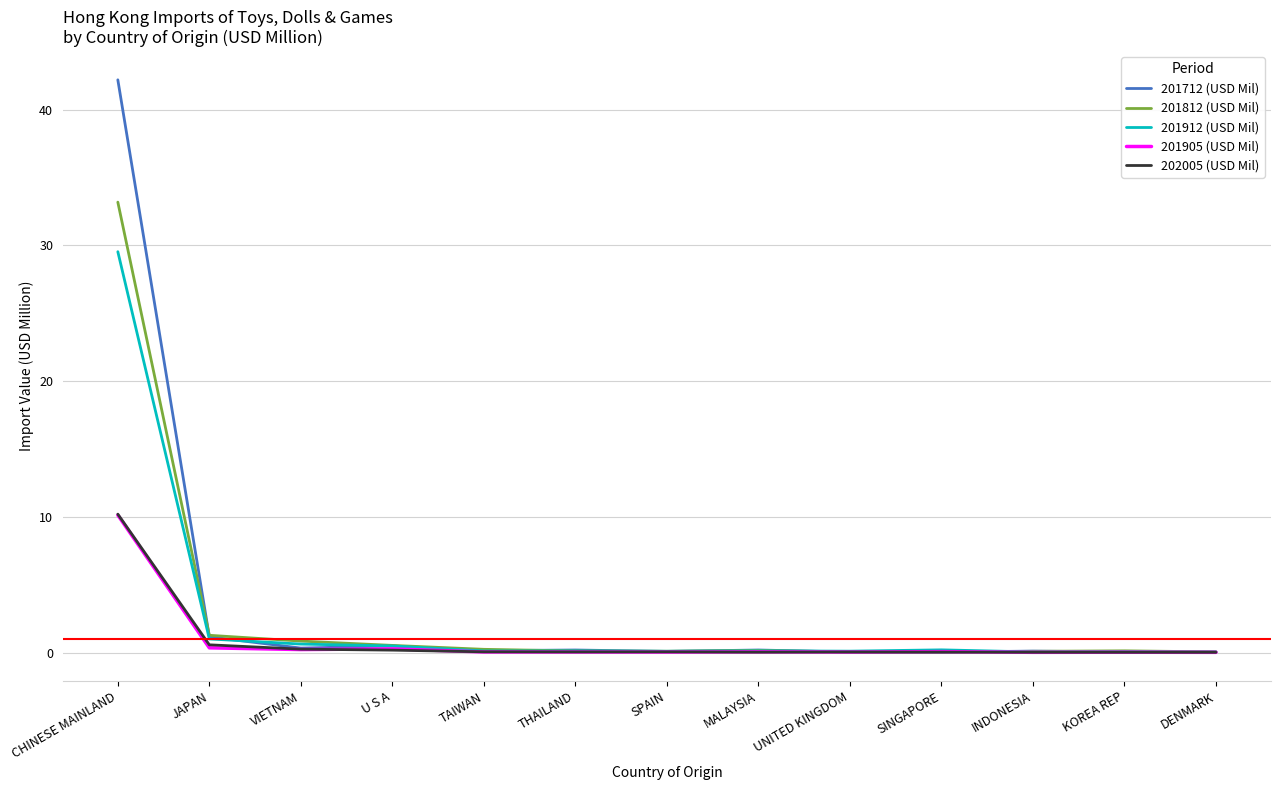

The 202005 (USD Mil) series shows 0.0 at MALAYSIA. True or false?

True